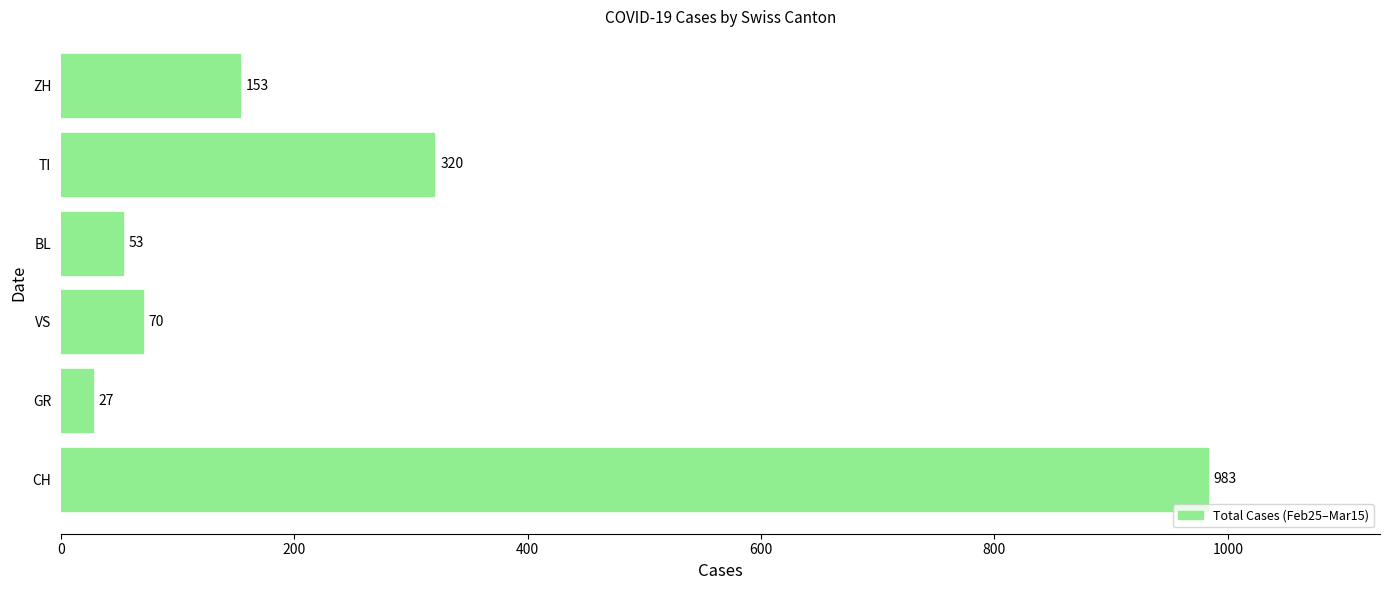

What is the difference between the maximum and minimum values?

956